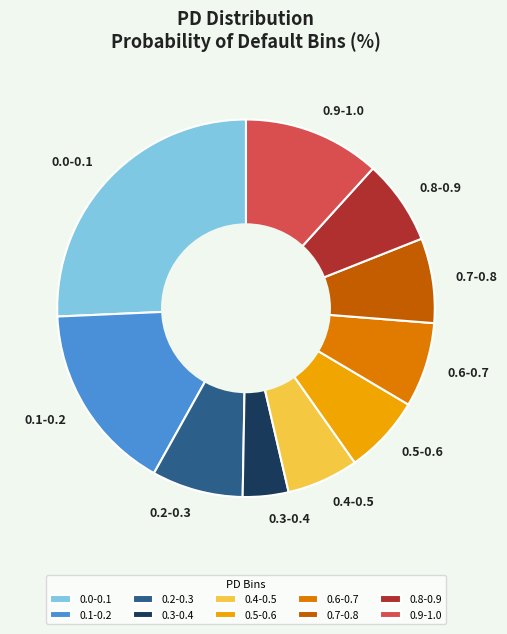

Which has a higher value, 0.3-0.4 or 0.5-0.6?

0.5-0.6